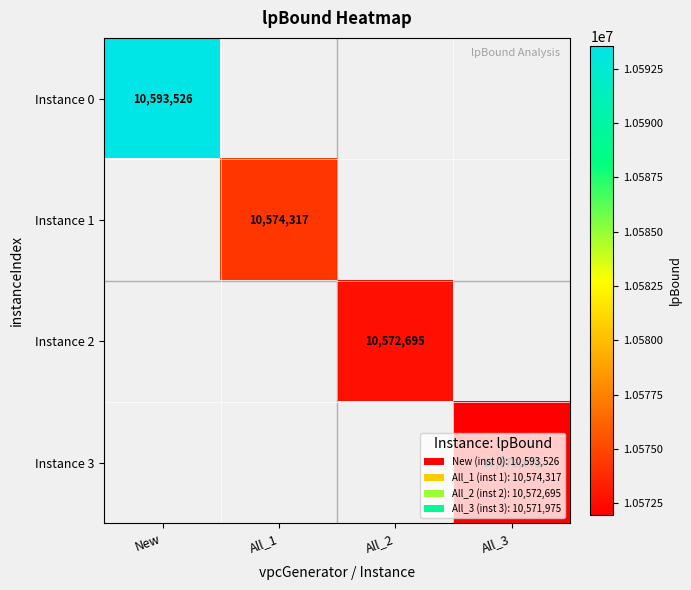

Is it true that Instance 2 equals 10572694.9 at All_2?

True